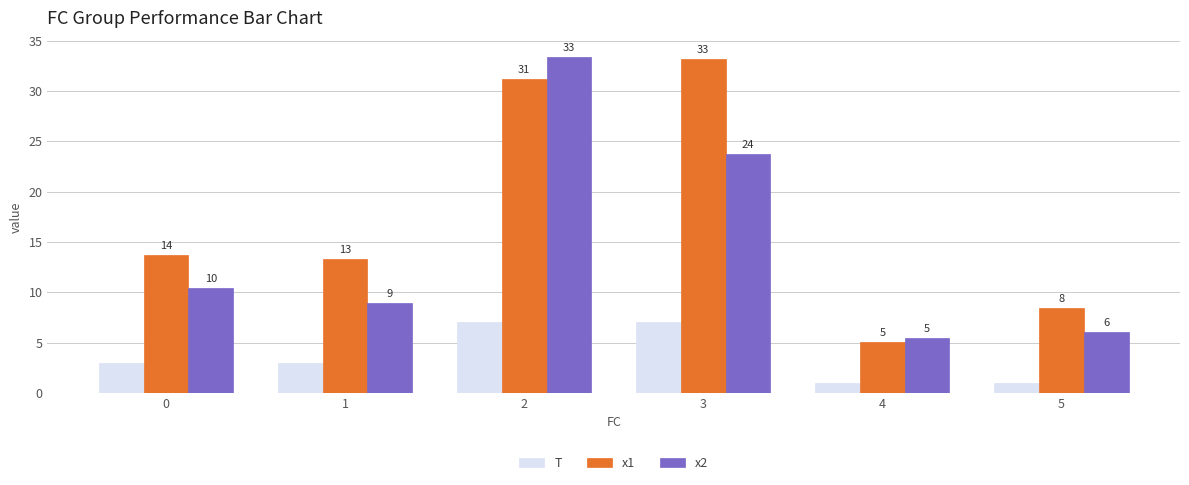

Does the chart contain stacked bars?

No